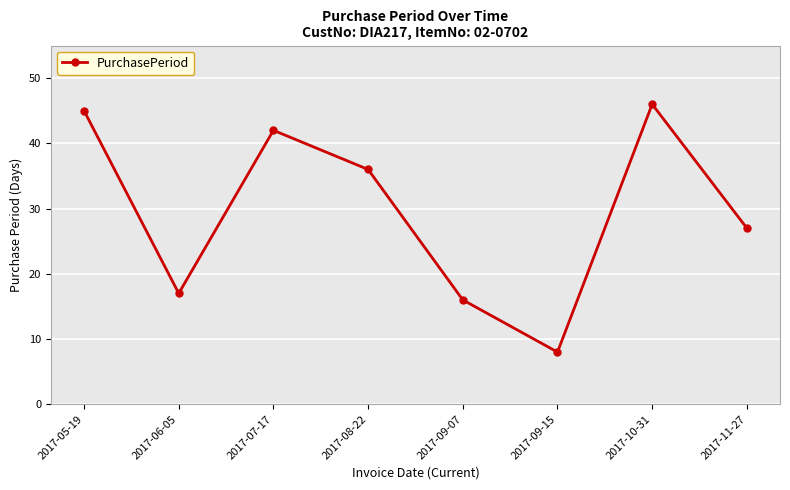

What is the change in value from 2017-07-17 to 2017-08-22?

-6